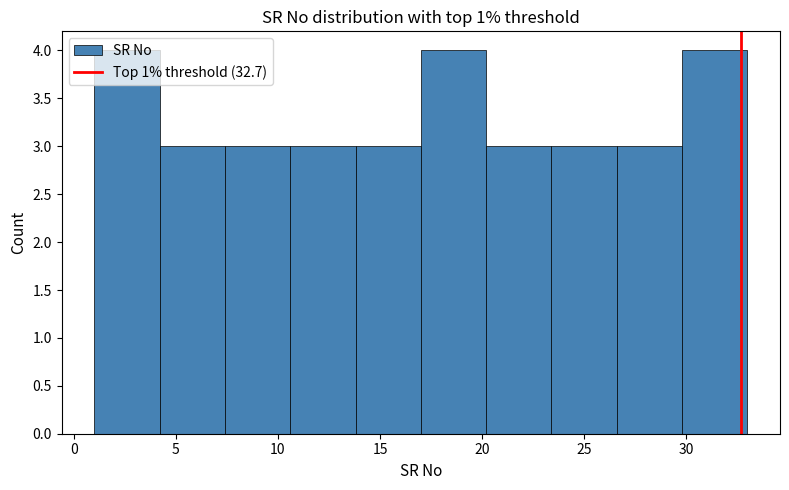

Reading left to right, transcribe this chart: for each bar, give the range it covers on the x-axis and its height. Neither the bar edges nor the heights are printed on the chart, so give them approximately, as read against the axes.

1.0 to 4.2: 4
4.2 to 7.4: 3
7.4 to 10.6: 3
10.6 to 13.8: 3
13.8 to 17.0: 3
17.0 to 20.2: 4
20.2 to 23.4: 3
23.4 to 26.6: 3
26.6 to 29.8: 3
29.8 to 33.0: 4